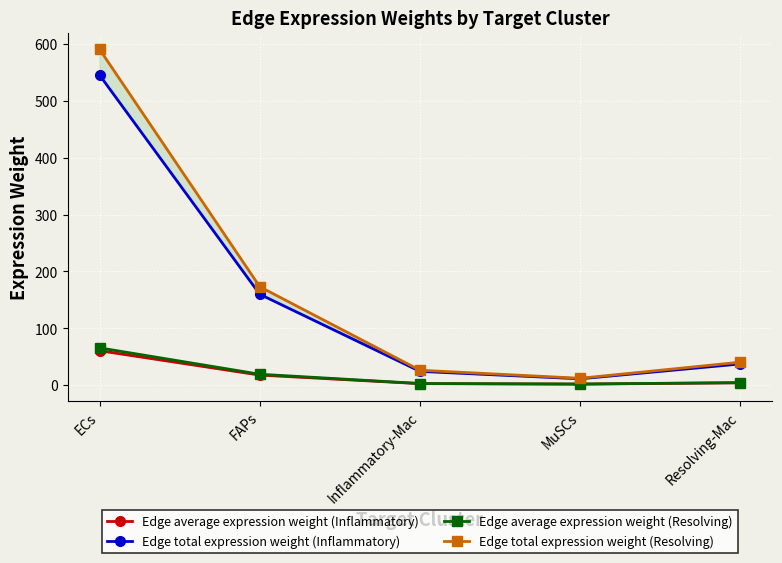

What is the difference between the second highest and minimum values in the Edge total expression weight (Resolving) series?

161.0